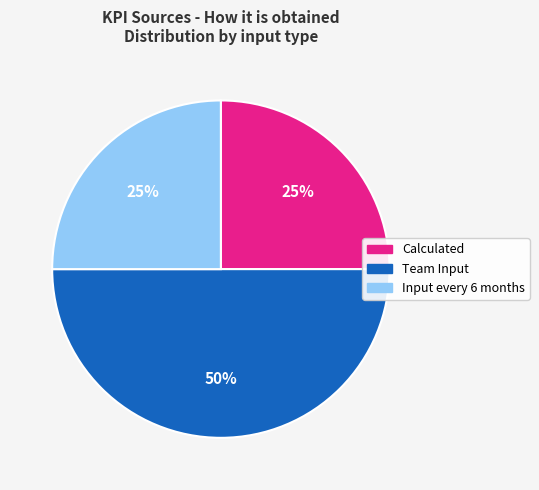

Does Input every 6 months account for over 50% of the chart?

No